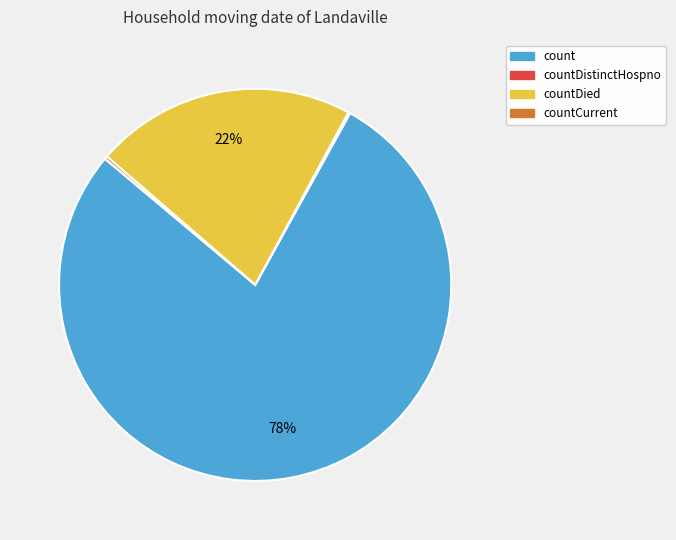

Is there a majority slice in this chart?

Yes